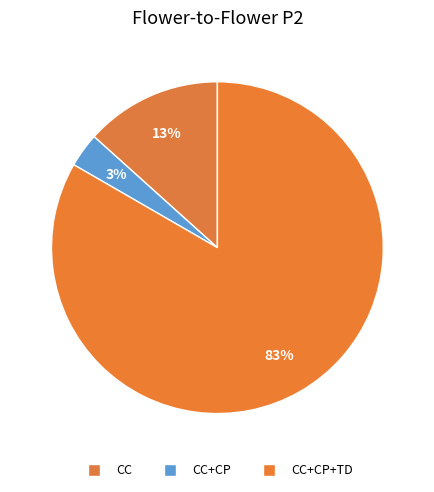

Which category accounts for the majority?

CC+CP+TD